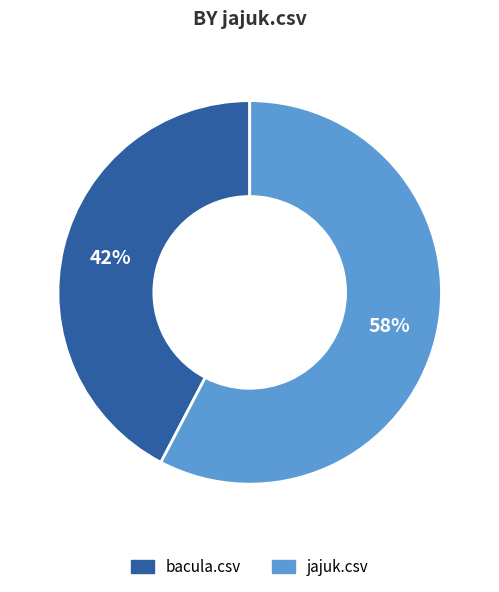

Which has a higher value, jajuk.csv or bacula.csv?

jajuk.csv